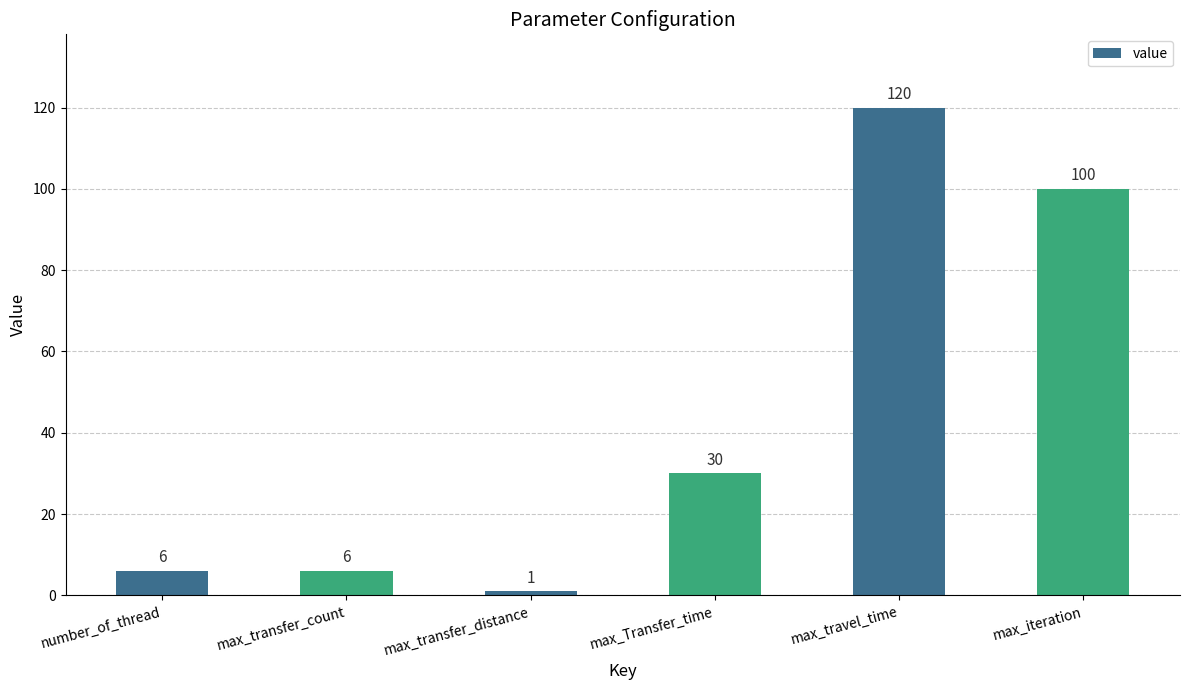

What is the value of the 5th bar from the left?

120